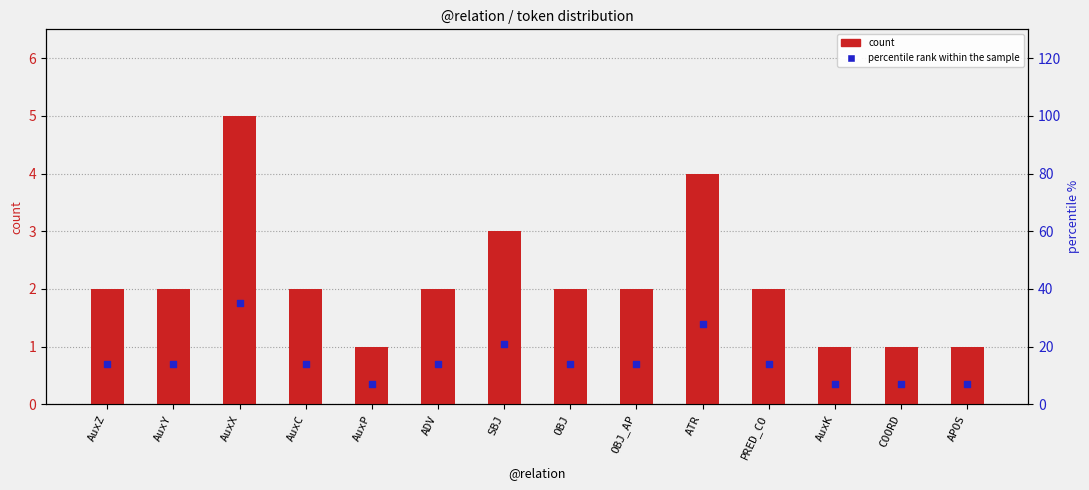

Which series reaches the maximum Y coordinate?

count